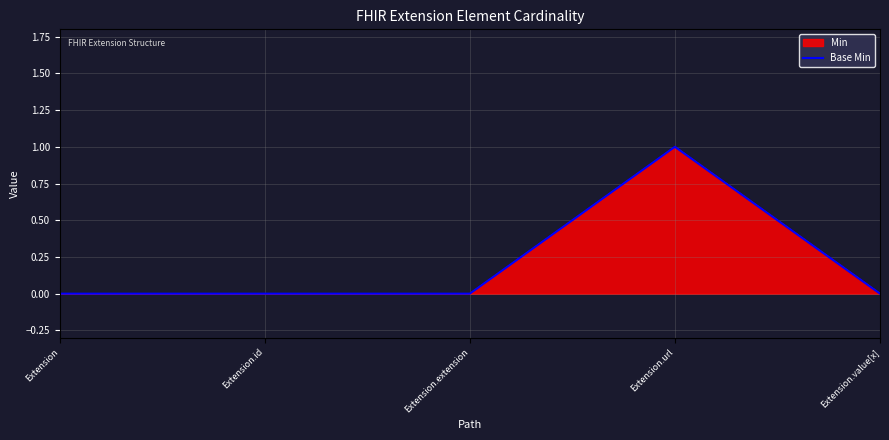

Is it true that the value at Extension.extension is 0?

False